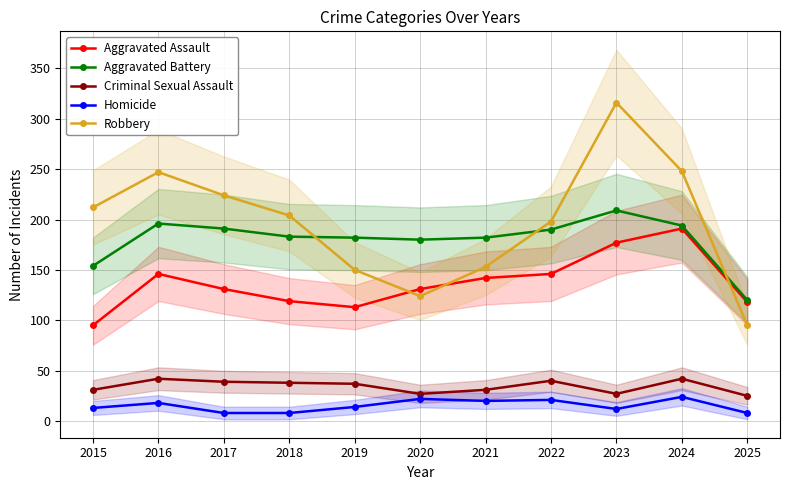

At 2025, list the series in order from smallest to largest.

Homicide, Criminal Sexual Assault, Robbery, Aggravated Assault, Aggravated Battery